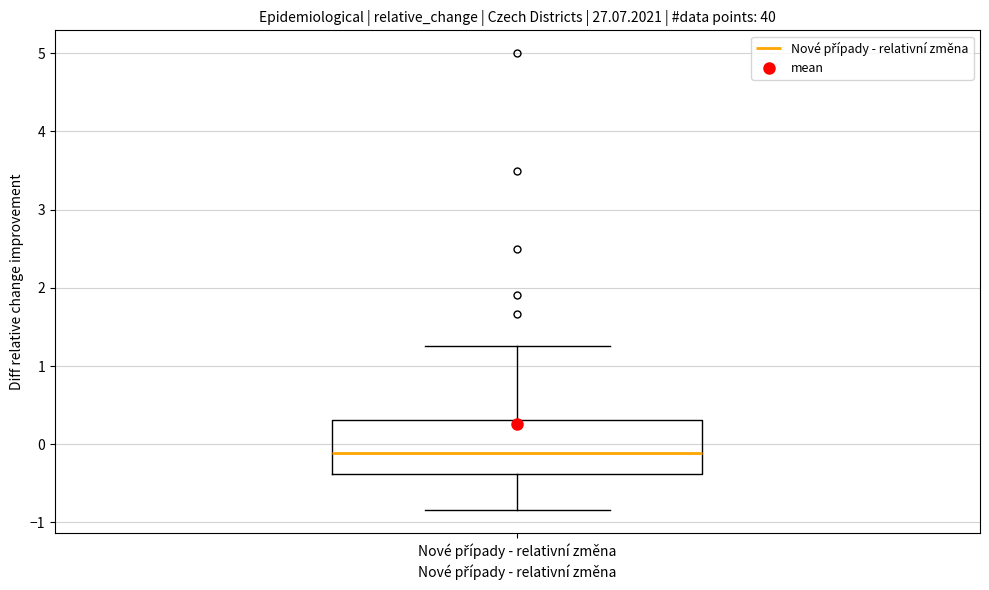

Read this box plot against the y-axis: the position of the median line, the range covered by the box, and the ends of both whiskers. The values are not printed on the chart, so give them approximately, as read against the axis.

median -0.1, box -0.4 to 0.3, whiskers -0.8 to 1.3